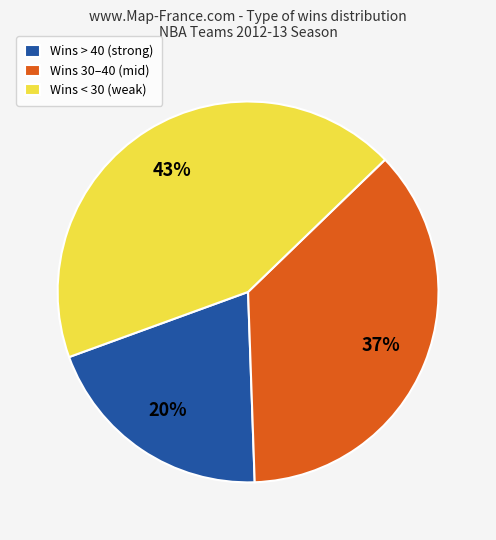

Is there a majority slice in this chart?

No